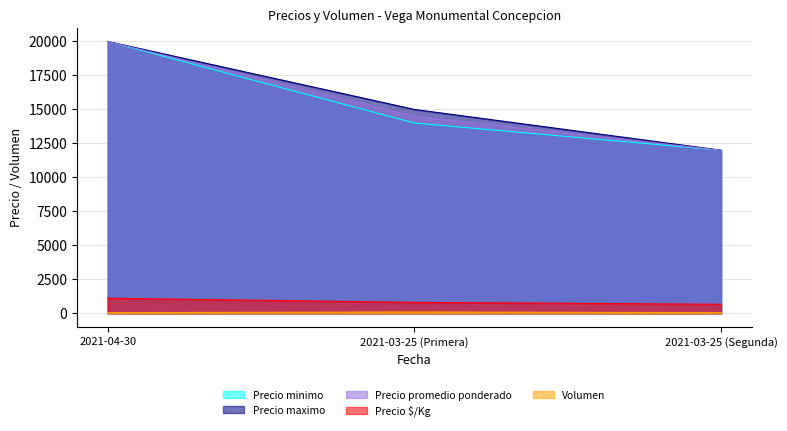

List the labels in order of Precio promedio ponderado value, largest first.

2021-04-30, 2021-03-25 (Primera), 2021-03-25 (Segunda)